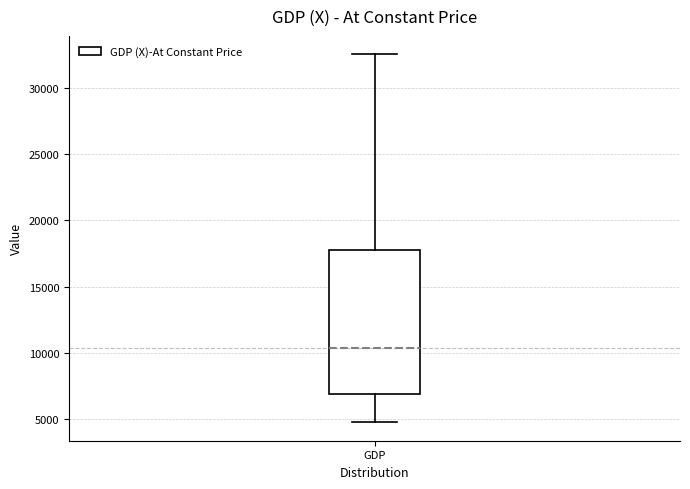

Read this box plot against the y-axis: the position of the median line, the range covered by the box, and the ends of both whiskers. The values are not printed on the chart, so give them approximately, as read against the axis.

median 10500, box 7000 to 17500, whiskers 5000 to 32500